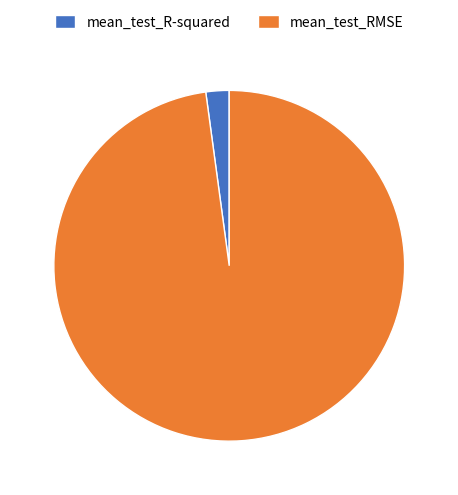

Which has a higher value, mean_test_RMSE or mean_test_R-squared?

mean_test_RMSE